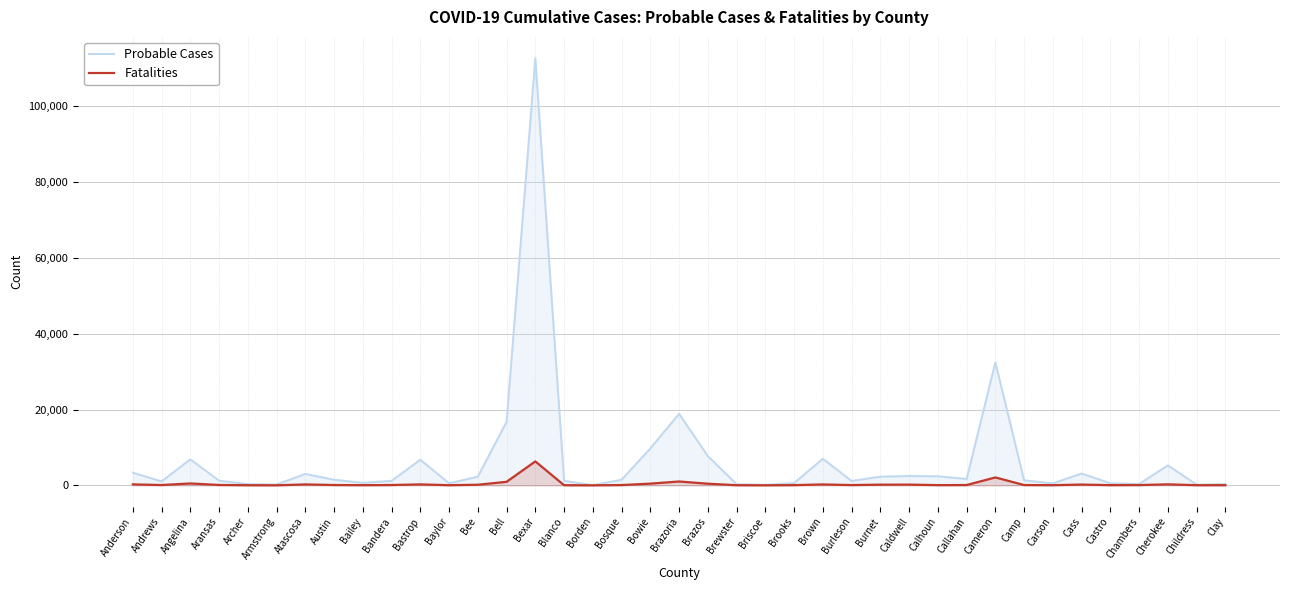

Does the chart display data point markers on the line(s)?

No